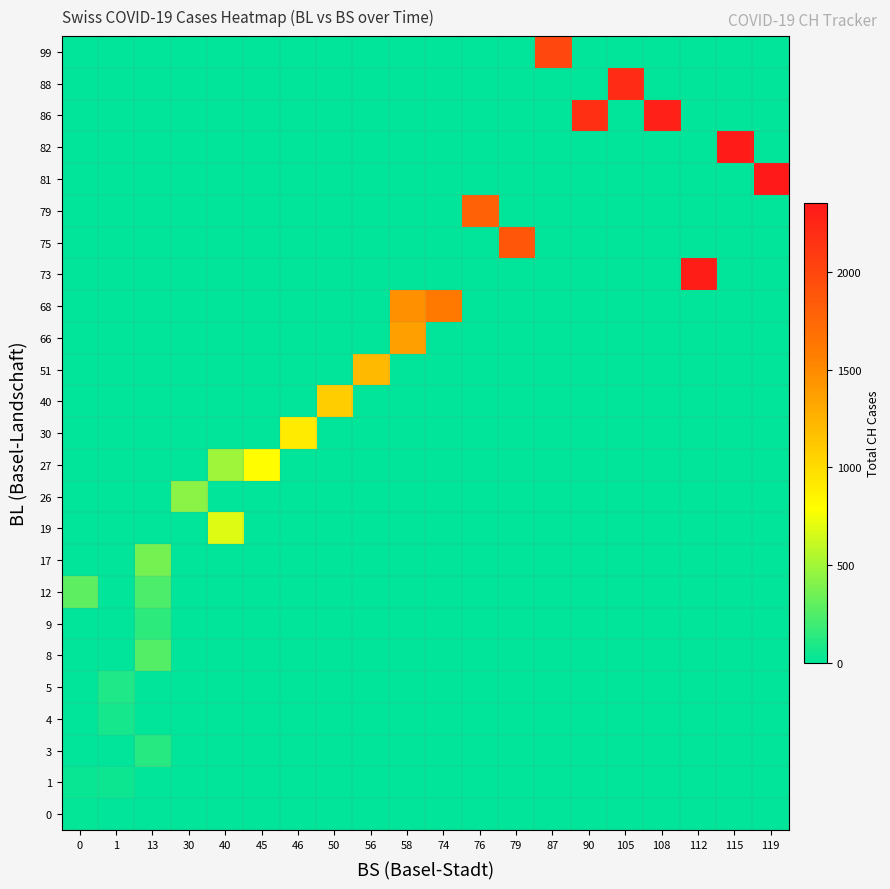

At which category is the sum across all series the highest?

58